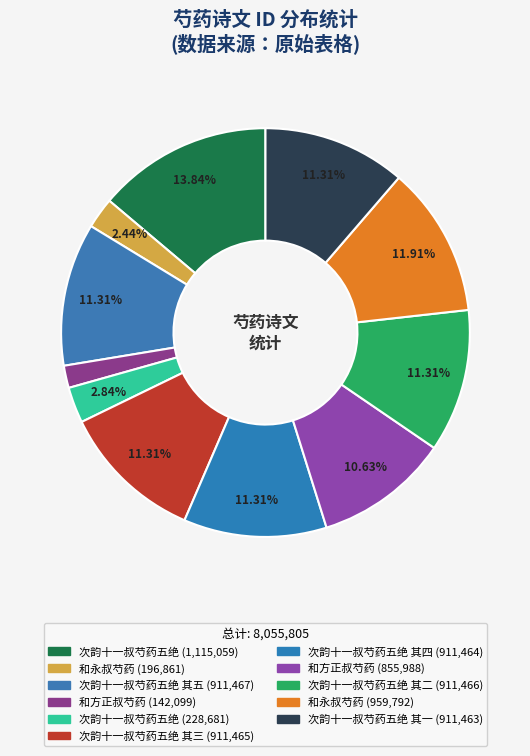

How many segments does this pie chart have?

11